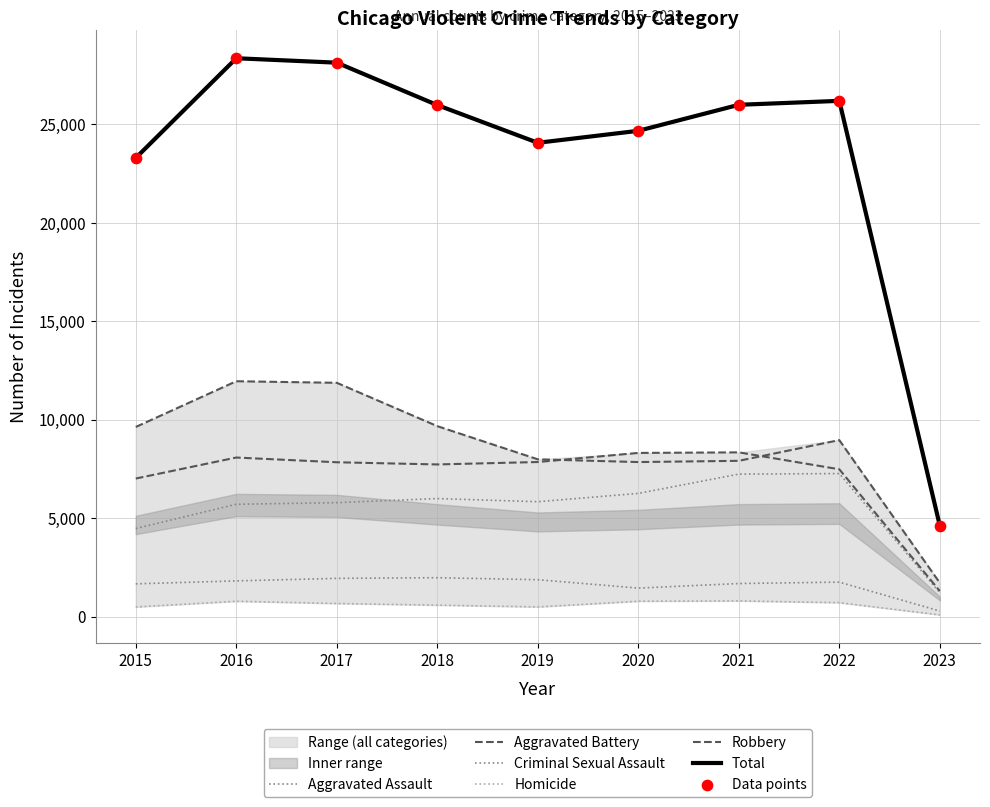

Which series reaches the minimum Y coordinate?

Homicide